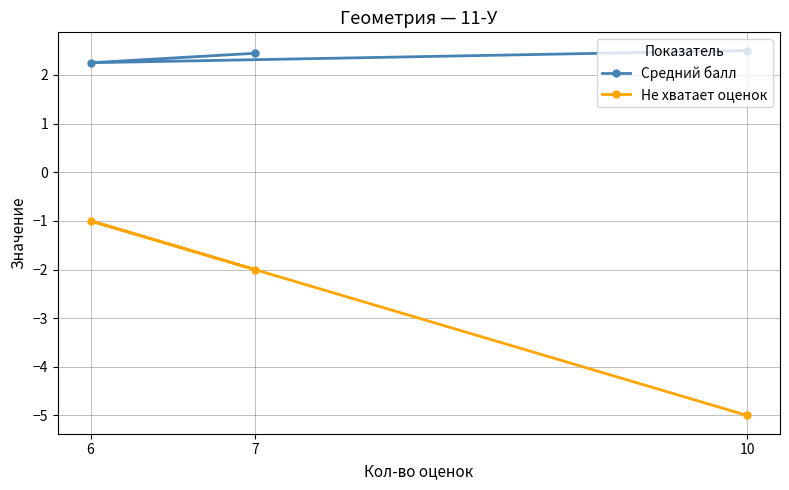

What is the approximate value of Средний балл at 6?

2.2